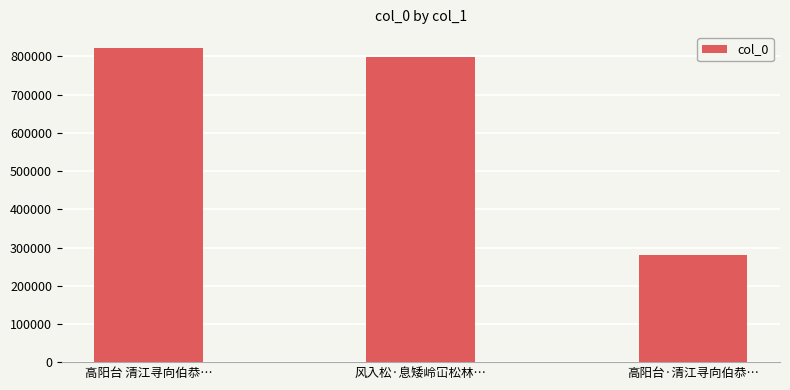

What is the label of the 3rd bar from the left?

高阳台·清江寻向伯恭…